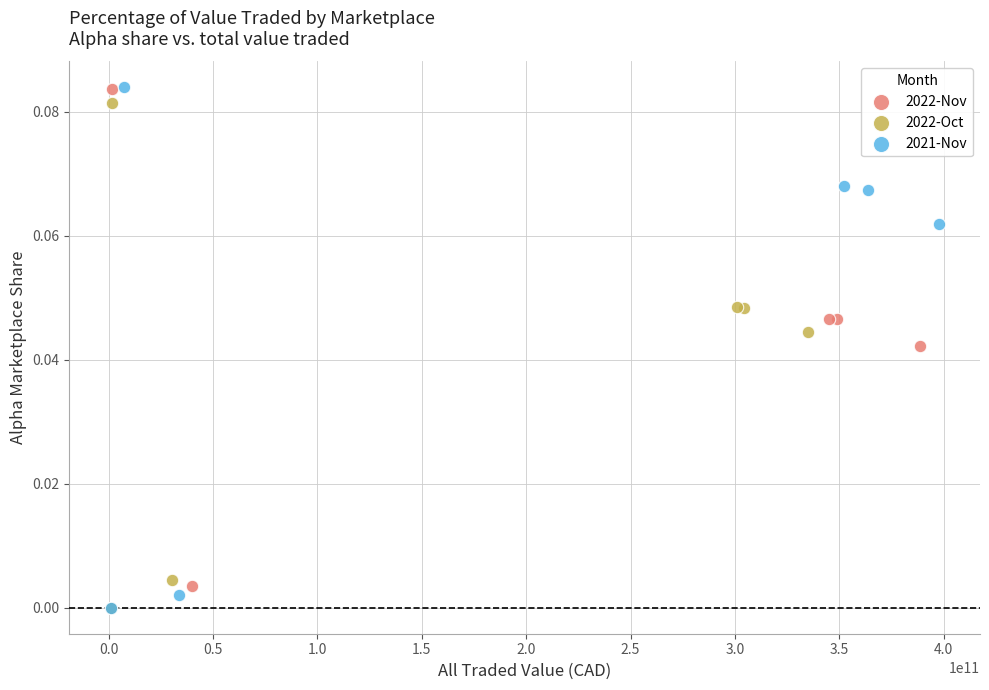

Which series has the largest Y range (max minus min)?

2021-Nov